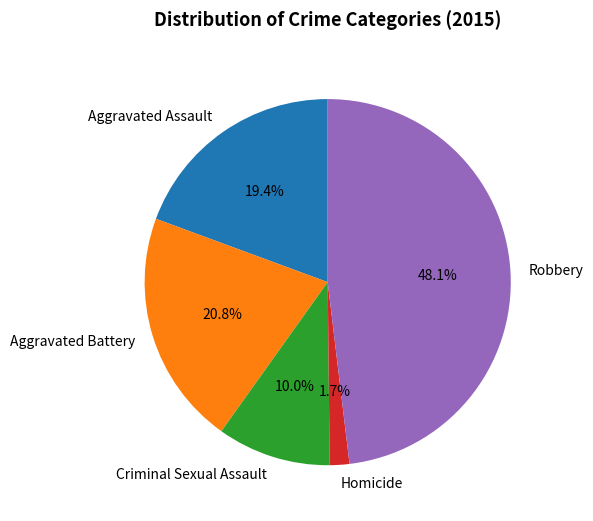

To the nearest percent, what percentage of the pie is Robbery?

48%